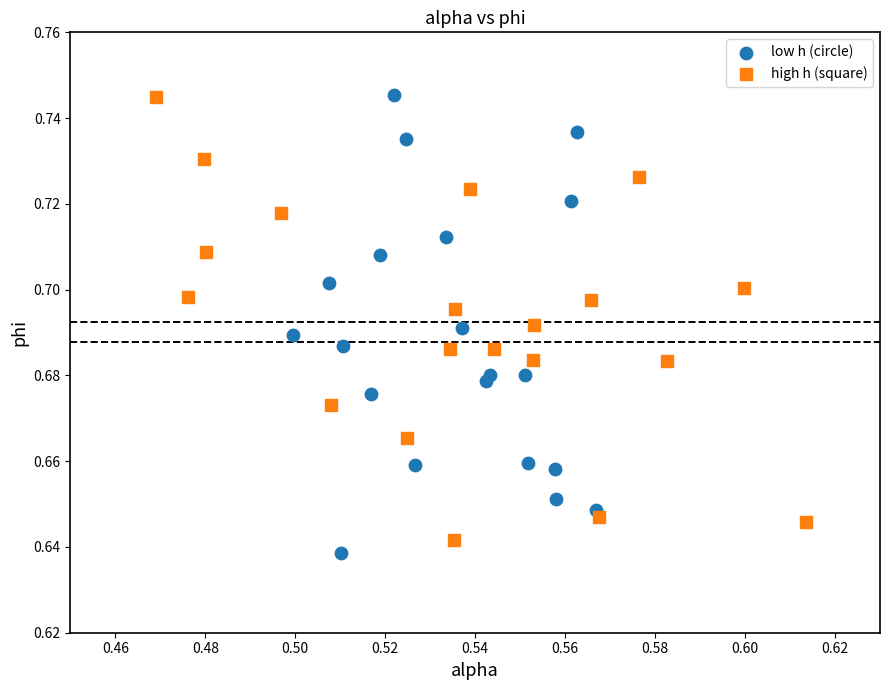

What are all the series names shown in the legend?

low h (circle), high h (square)